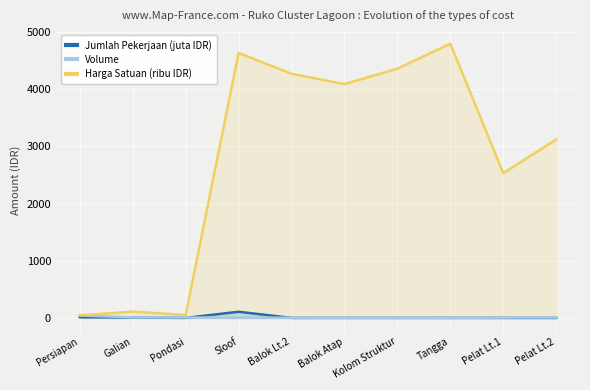

How many interior local peaks does the Volume series have?

2